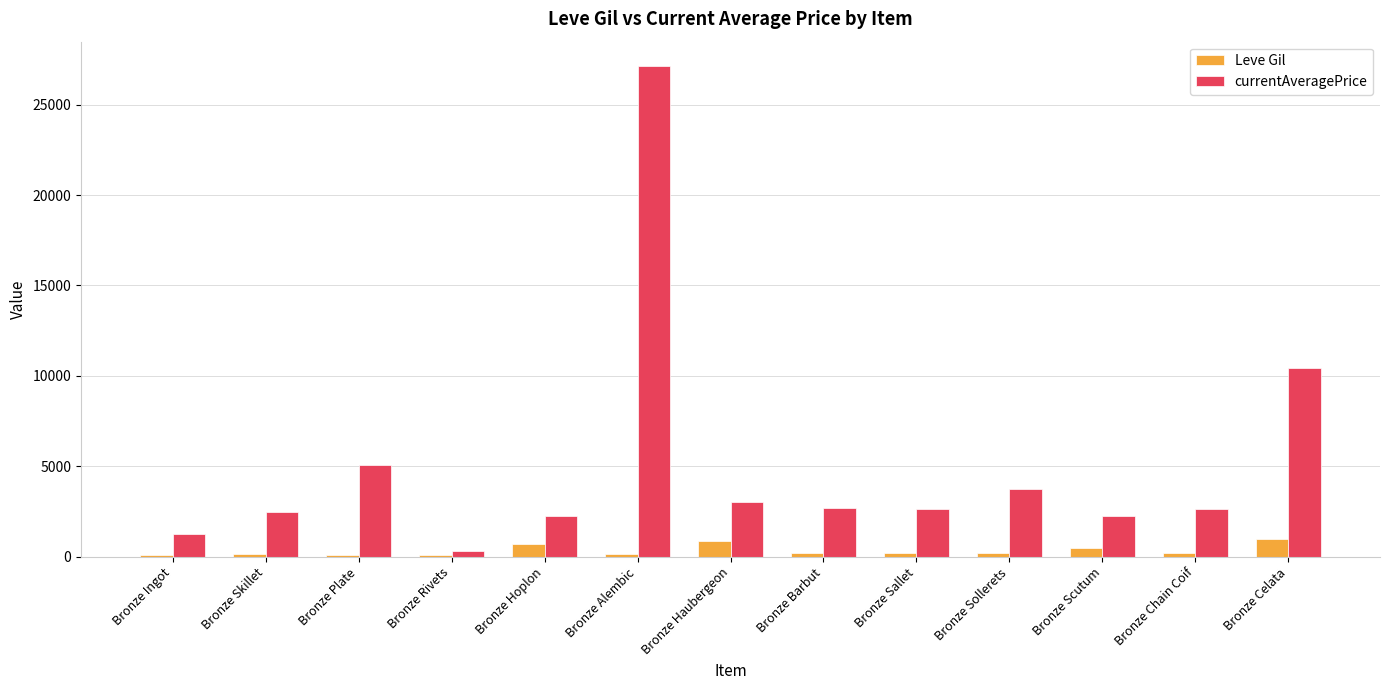

How many groups of bars are there?

13